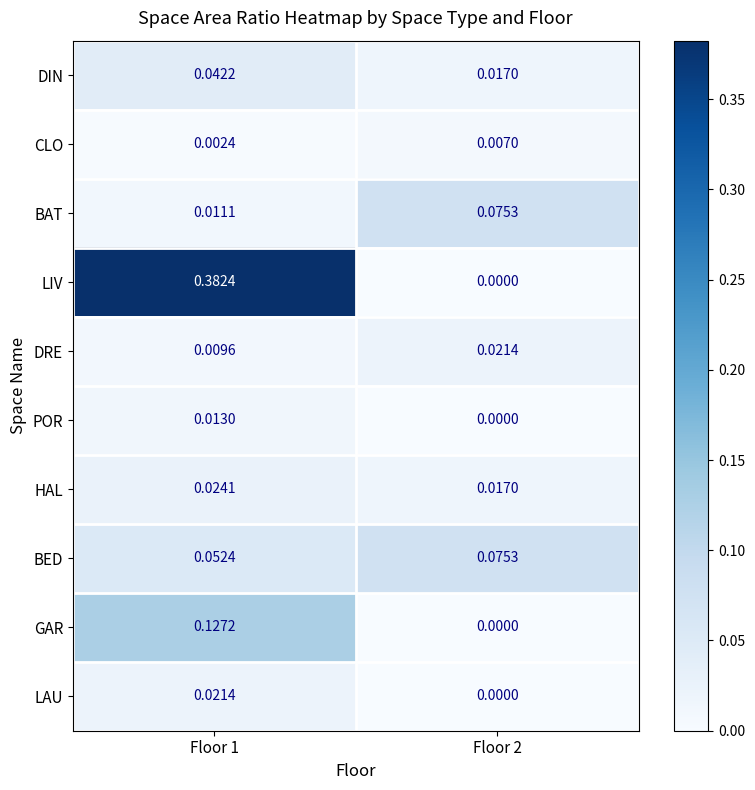

At Floor 1, list the series in order from largest to smallest.

LIV, GAR, BED, DIN, HAL, LAU, POR, BAT, DRE, CLO